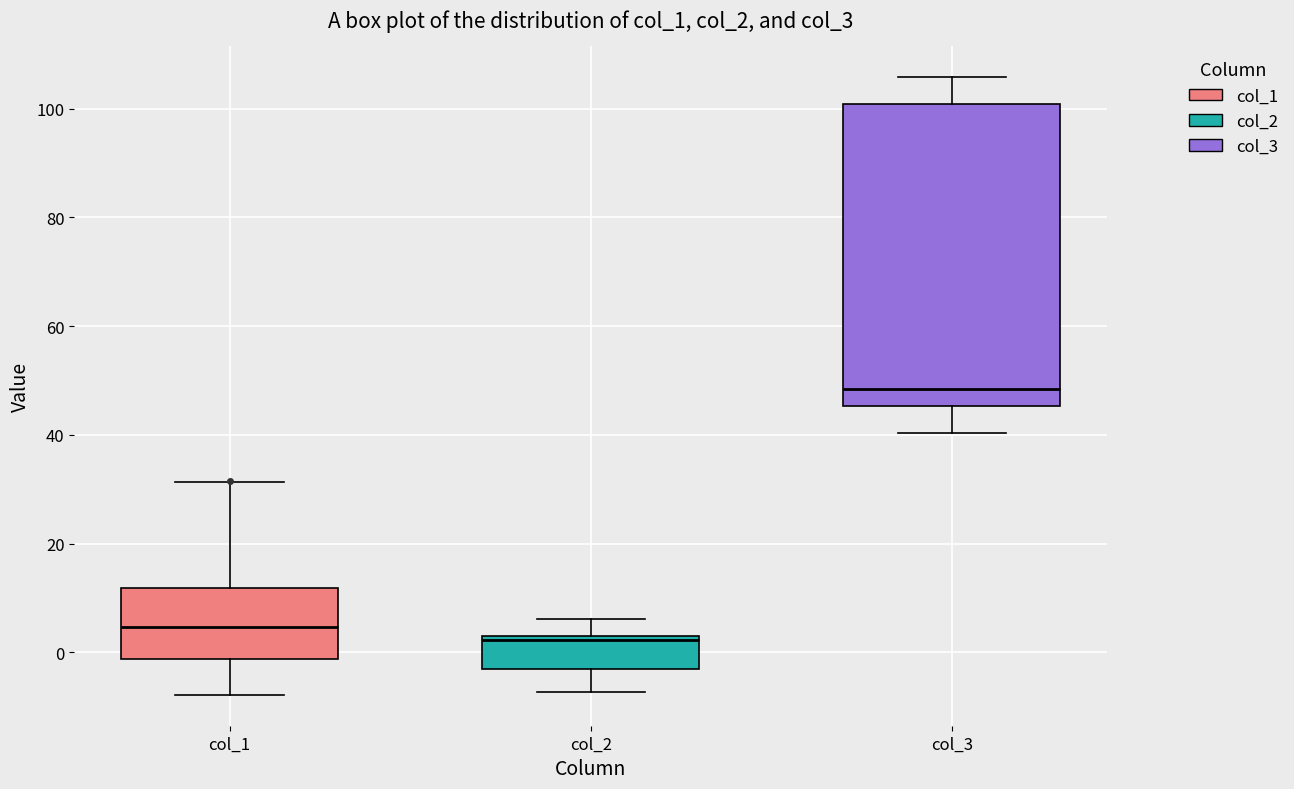

Which box has the lowest median line?

col_2